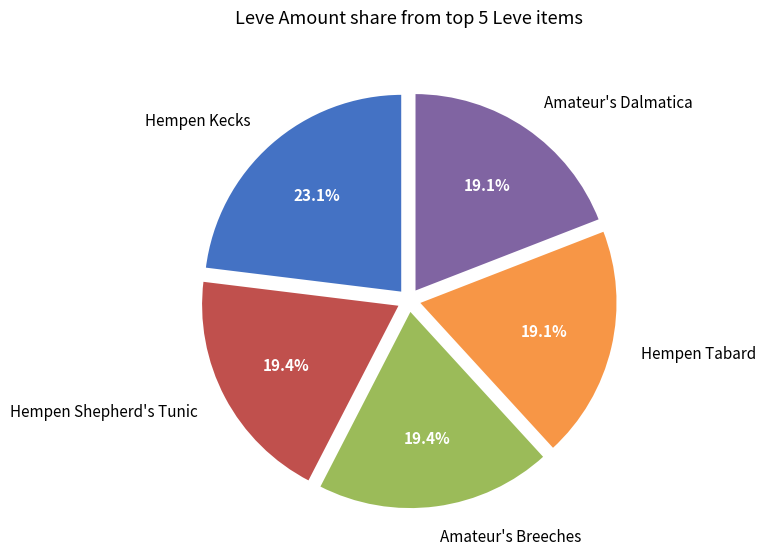

What is the largest slice in the pie chart?

Hempen Kecks